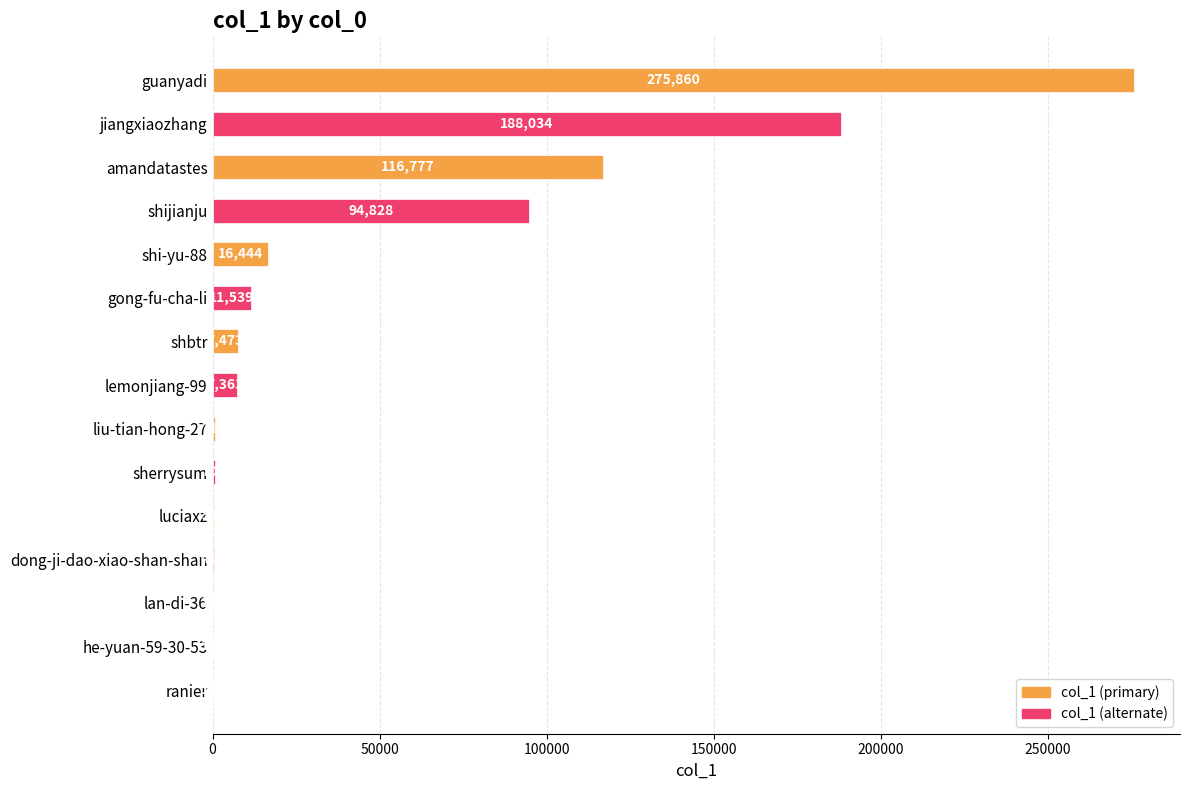

What is the sum of all values?

721021